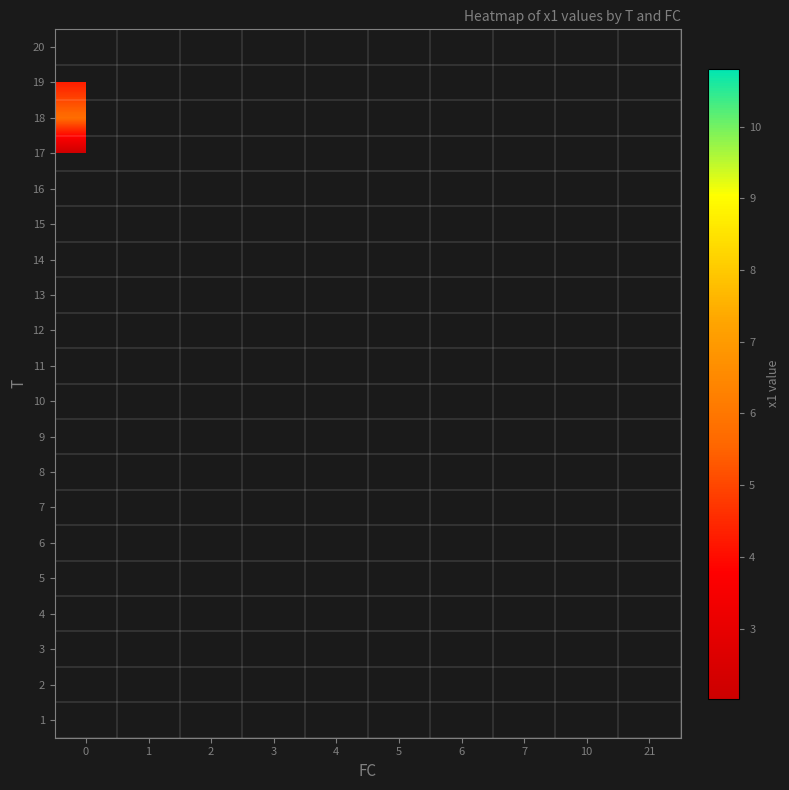

List the series in order of their peak value, highest first.

18, 19, 20, 1, 2, 3, 4, 5, 6, 7, 8, 9, 10, 11, 12, 13, 14, 15, 16, 17